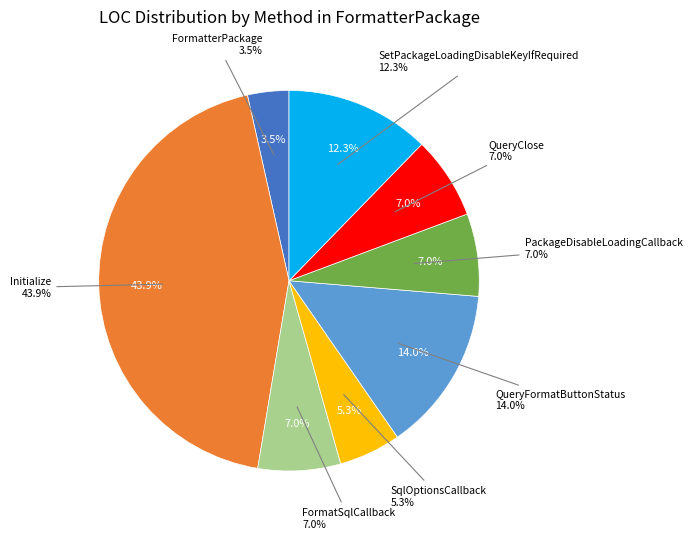

How many segments does this pie chart have?

8